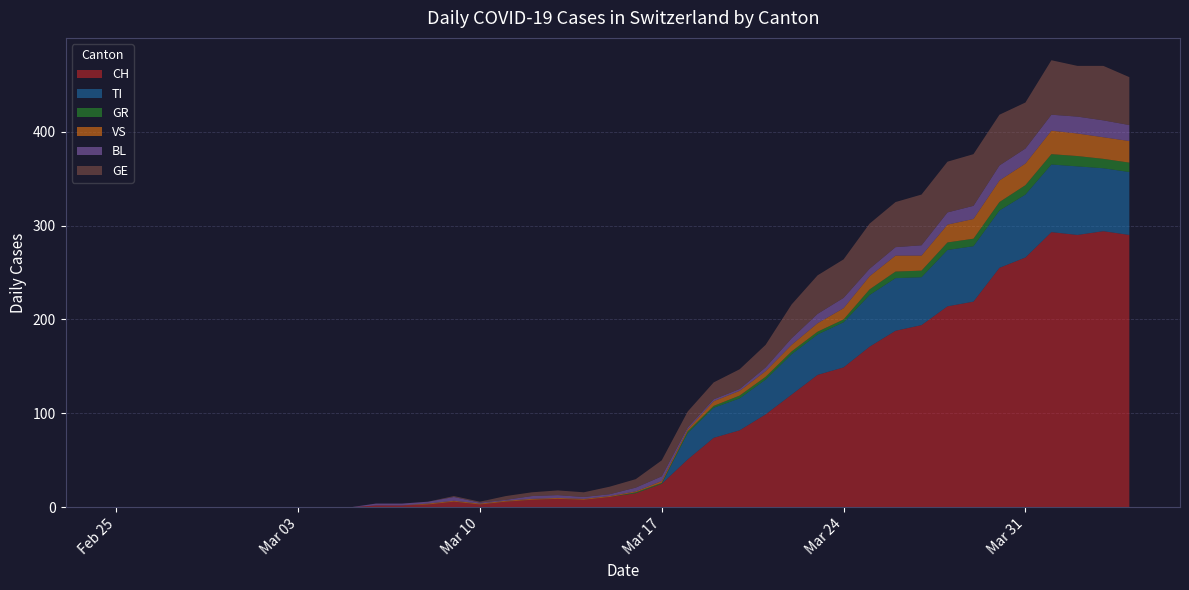

Reading right to left, list all the values displayed in this chart.

CH: 39=290	38=294	37=290	36=293	35=266	34=255	33=219	32=214	31=194	30=188	29=171	28=149	27=141	26=120	25=99	24=82	23=74	22=51	21=25	20=15	19=11	18=8	17=9	16=8	15=6	14=3	13=6	12=3	11=2	10=2	9=0	8=0	7=0	6=0	5=0	4=0	3=0	2=0	1=0	0=0
TI: 39=67	38=67	37=73	36=72	35=67	34=61	33=59	32=60	31=51	30=56	29=55	28=48	27=43	26=43	25=37	24=34	23=32	22=28	21=0	20=0	19=0	18=0	17=0	16=0	15=0	14=0	13=0	12=0	11=0	10=0	9=0	8=0	7=0	6=0	5=0	4=0	3=0	2=0	1=0	0=0
GR: 39=10	38=10	37=11	36=11	35=10	34=9	33=8	32=8	31=7	30=7	29=6	28=3	27=3	26=3	25=3	24=3	23=2	22=2	21=1	20=1	19=0	18=0	17=0	16=0	15=0	14=0	13=0	12=0	11=0	10=0	9=0	8=0	7=0	6=0	5=0	4=0	3=0	2=0	1=0	0=0
VS: 39=23	38=23	37=24	36=25	35=23	34=23	33=21	32=19	31=16	30=17	29=14	28=12	27=9	26=7	25=6	24=5	23=5	22=2	21=2	20=1	19=1	18=1	17=1	16=1	15=1	14=1	13=1	12=1	11=0	10=0	9=0	8=0	7=0	6=0	5=0	4=0	3=0	2=0	1=0	0=0
BL: 39=17	38=18	37=18	36=17	35=16	34=16	33=14	32=13	31=11	30=9	29=8	28=11	27=10	26=7	25=4	24=2	23=2	22=2	21=5	20=4	19=2	18=2	17=3	16=3	15=1	14=1	13=4	12=2	11=2	10=2	9=0	8=0	7=0	6=0	5=0	4=0	3=0	2=0	1=0	0=0
GE: 39=51	38=58	37=54	36=58	35=49	34=54	33=55	32=54	31=54	30=48	29=48	28=41	27=41	26=36	25=24	24=21	23=18	22=17	21=17	20=9	19=8	18=5	17=5	16=4	15=4	14=1	13=1	12=0	11=0	10=0	9=0	8=0	7=0	6=0	5=0	4=0	3=0	2=0	1=0	0=0